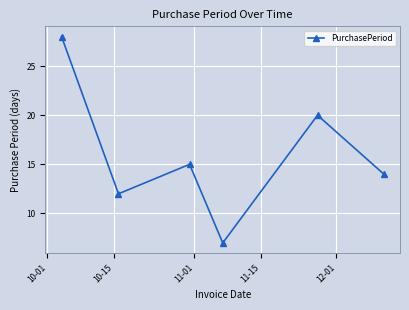

How many interior local peaks (higher than both neighbors) does the data have?

2